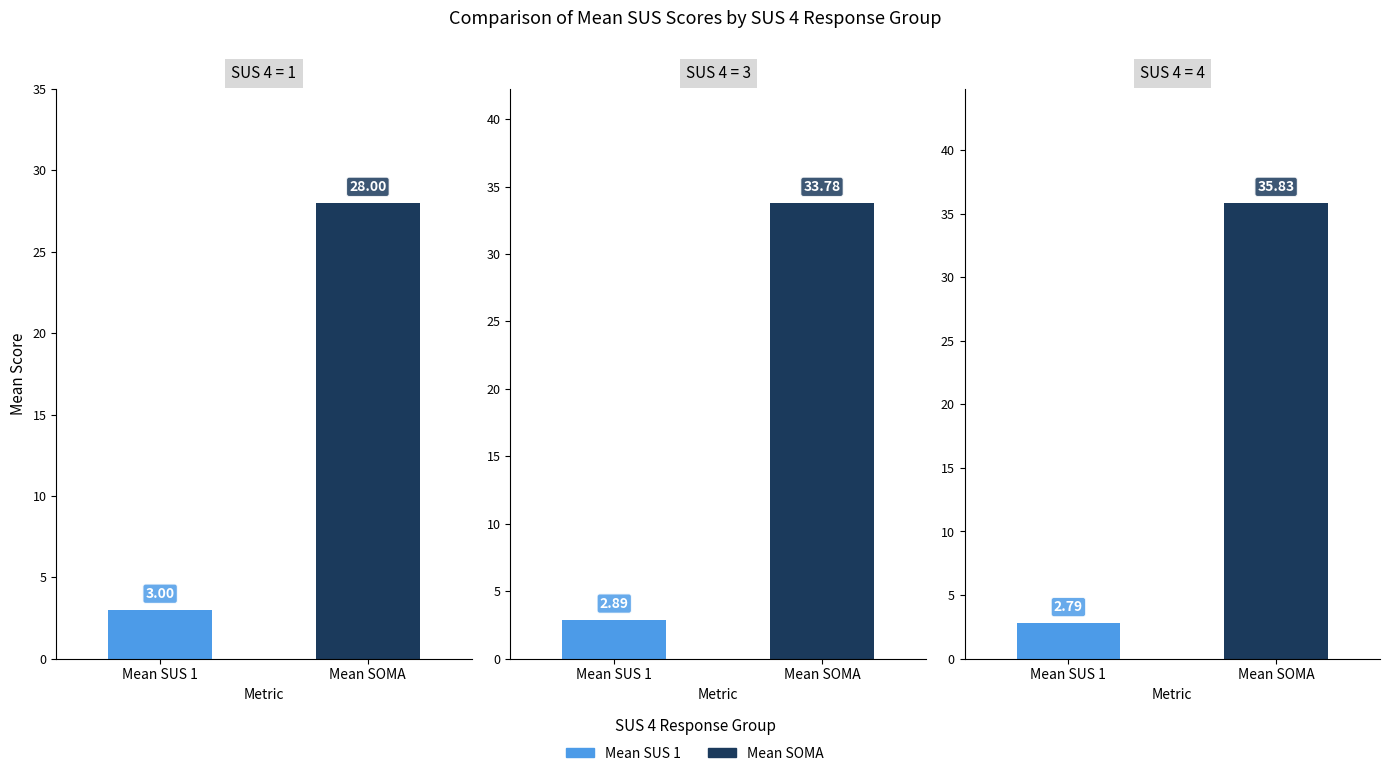

Rank the series by their maximum value, from lowest to highest.

Mean SUS 1, Mean SOMA